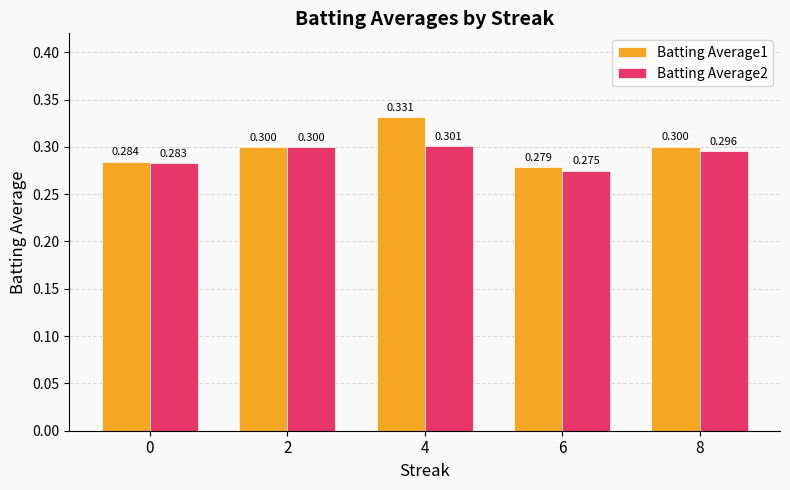

List the series in order of their peak value, lowest first.

Batting Average2, Batting Average1